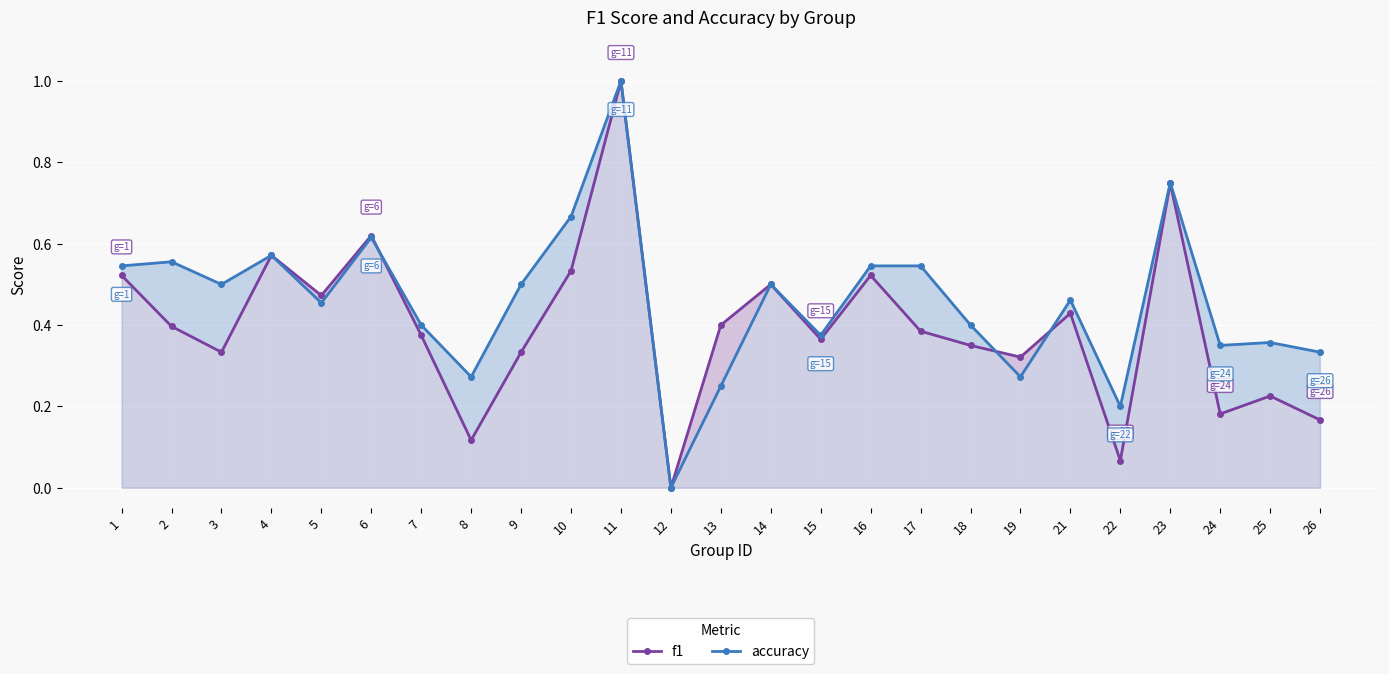

Which category has the lowest value in the accuracy series?

12